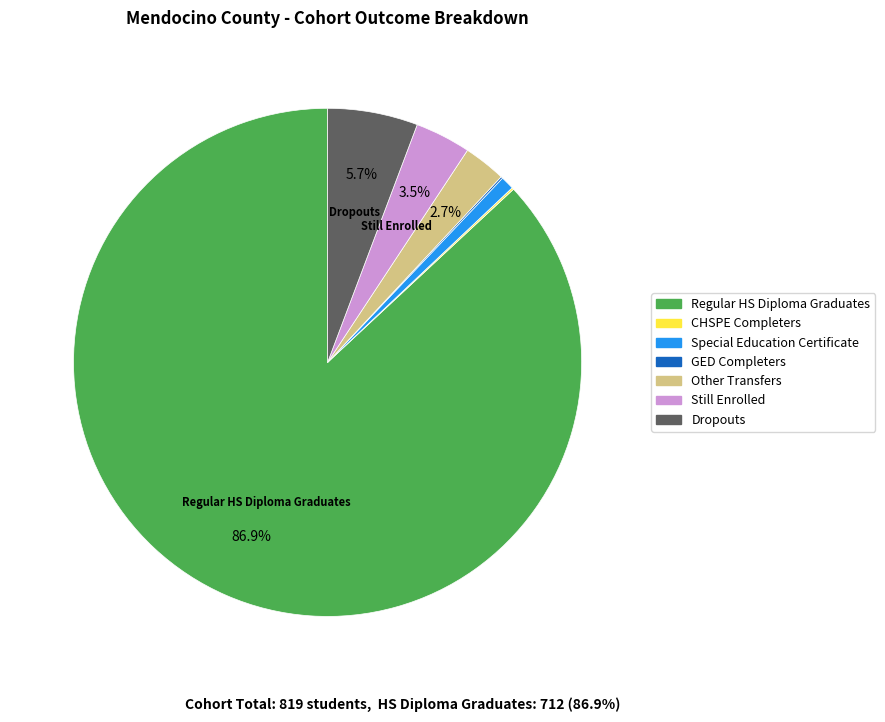

Does any single category account for the majority?

Yes